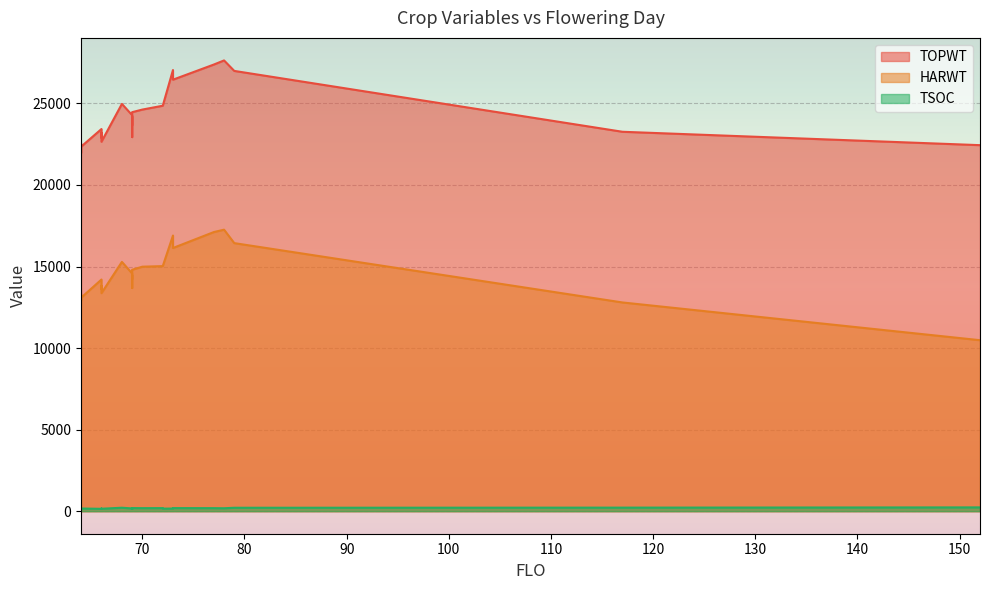

Where is the first local minimum for HARWT?

64